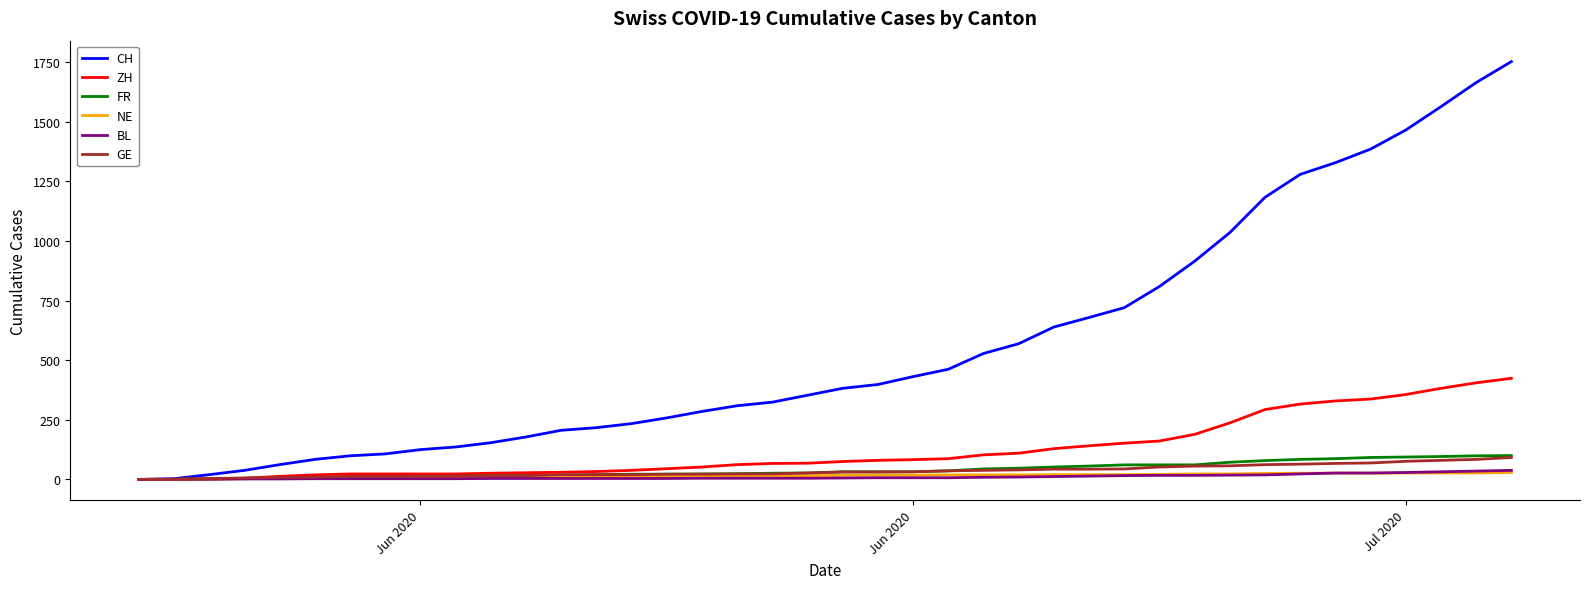

Which series has the largest range (max minus min)?

CH